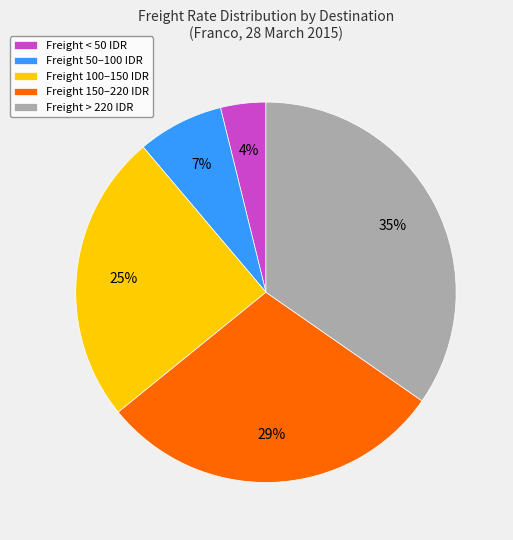

Rank the categories by value from highest to lowest.

Freight > 220 IDR, Freight 150–220 IDR, Freight 100–150 IDR, Freight 50–100 IDR, Freight < 50 IDR